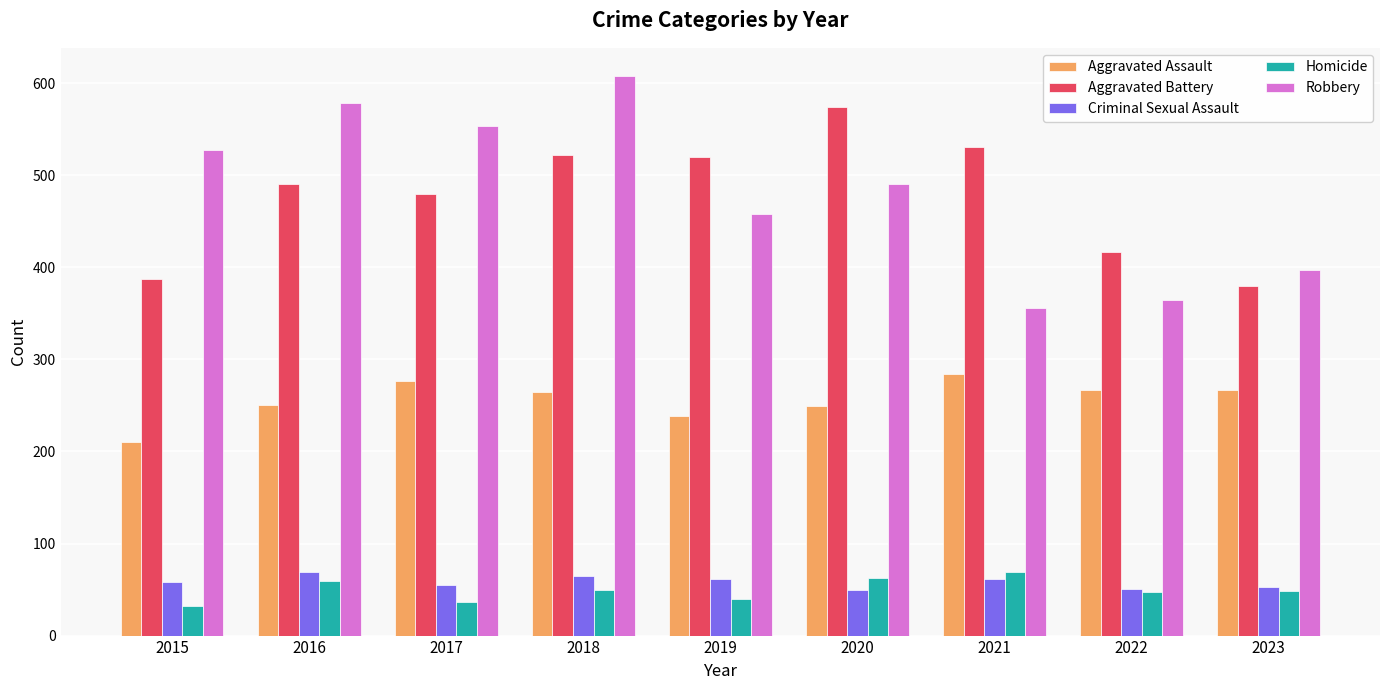

At how many categories does at least one series exceed 105?

9